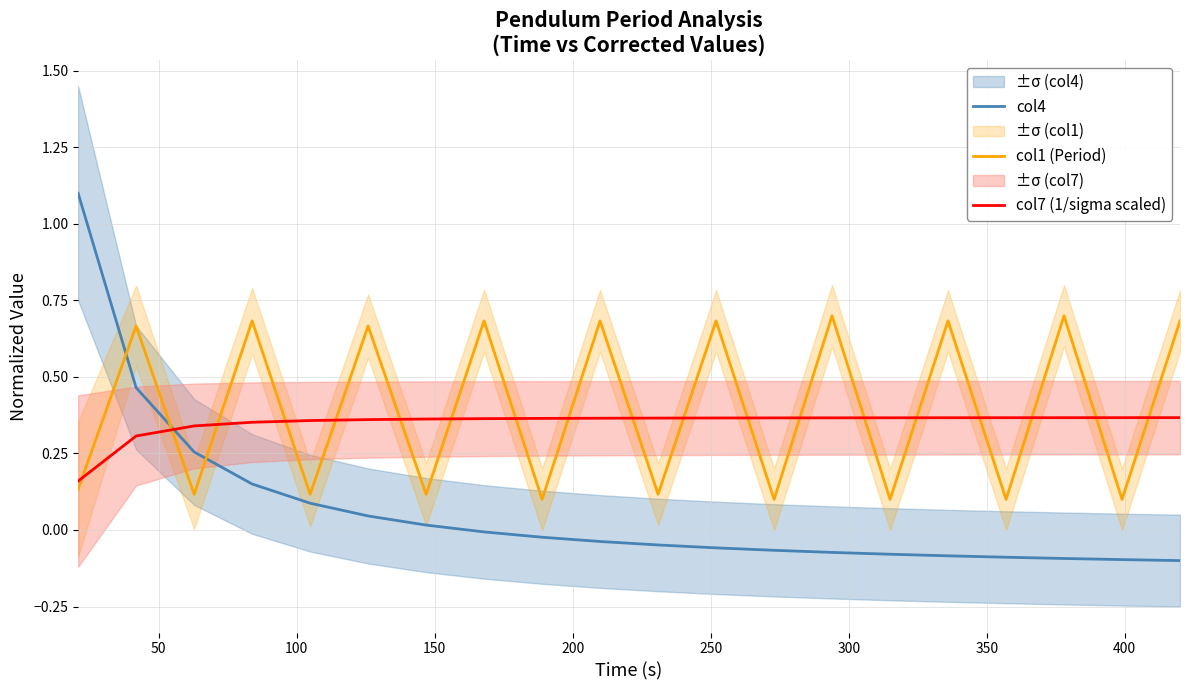

What is the sum of all col4 values?

1.3